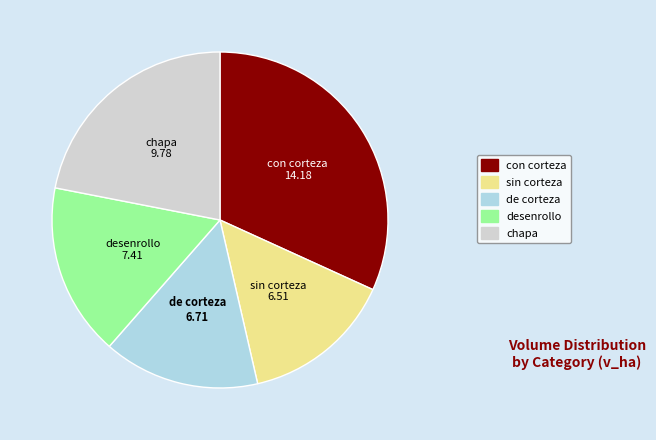

Is there any slice that represents more than half of the pie?

No